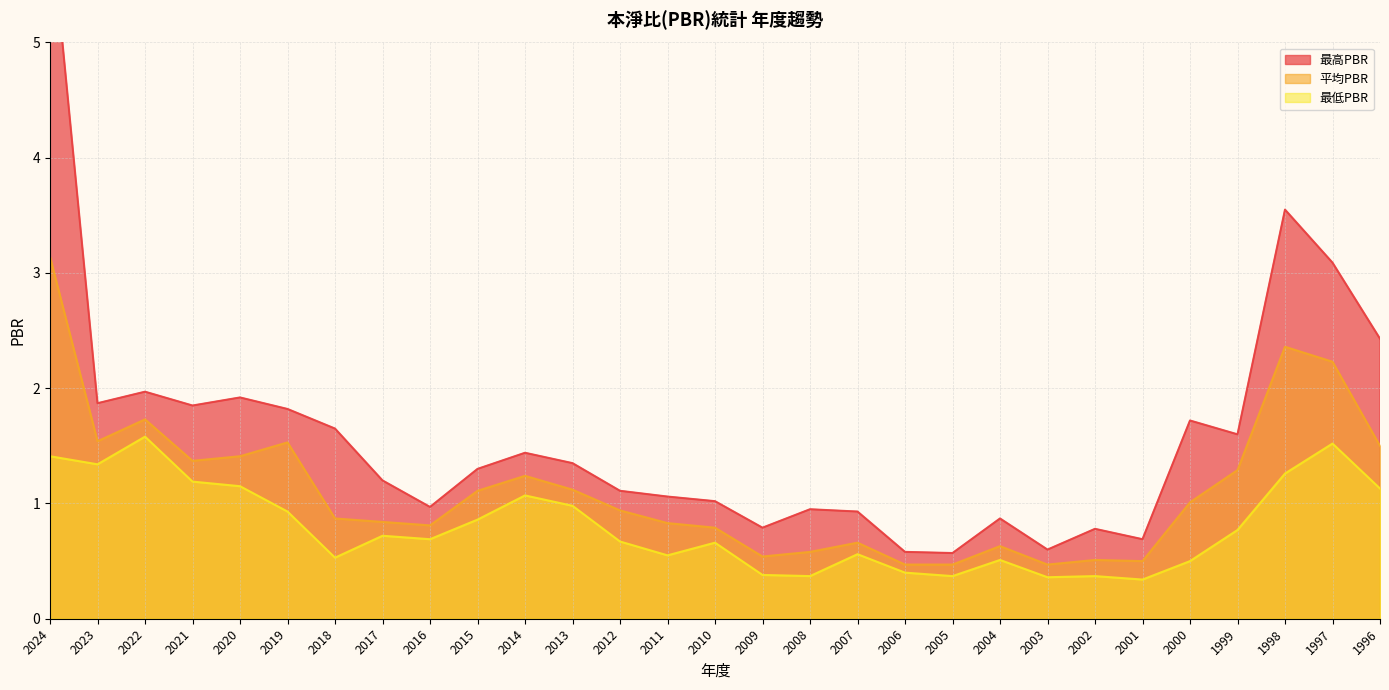

What is the value of the 最低PBR point at the 25th from the left?

0.5